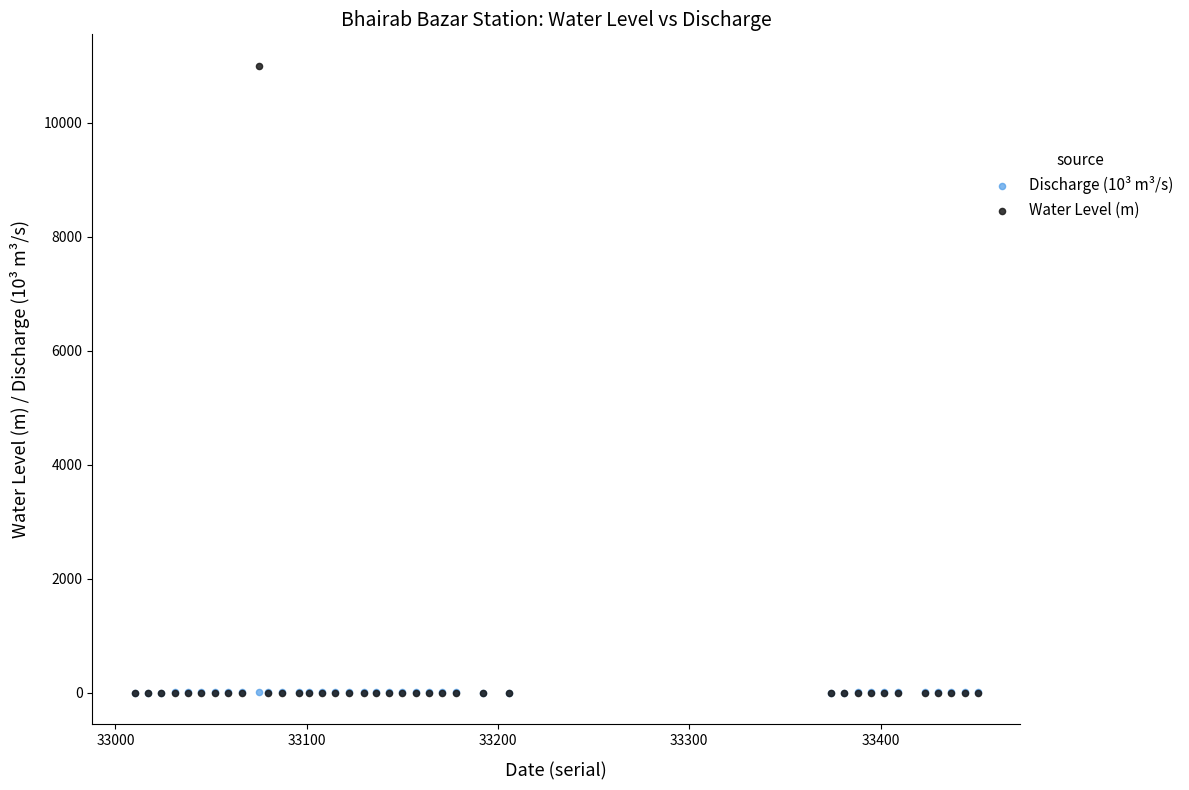

What are all the series names shown in the legend?

Discharge (10³ m³/s), Water Level (m)